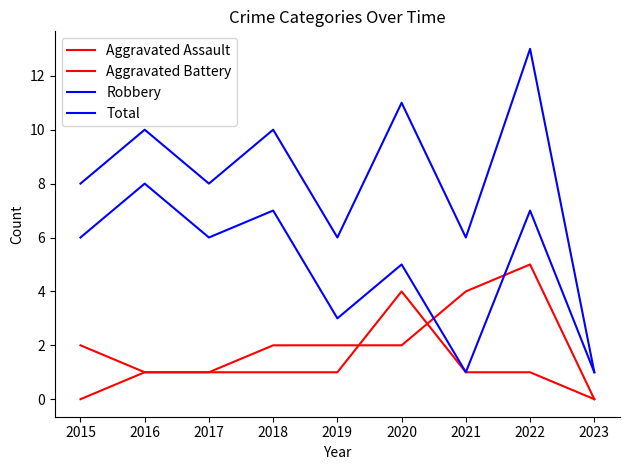

What is the highest value of the Aggravated Battery series?

5